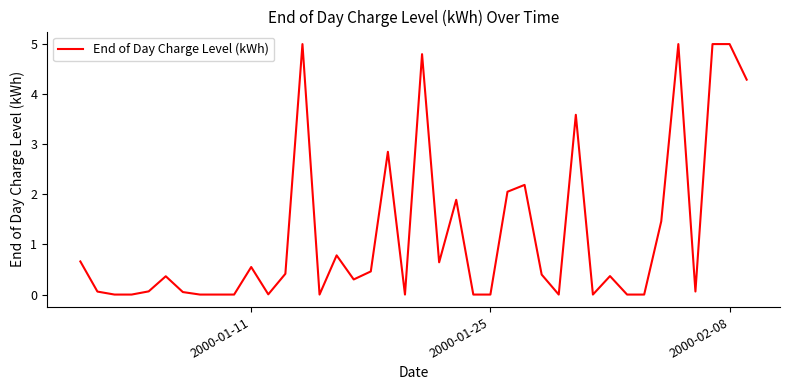

How many lines are shown in the chart?

1